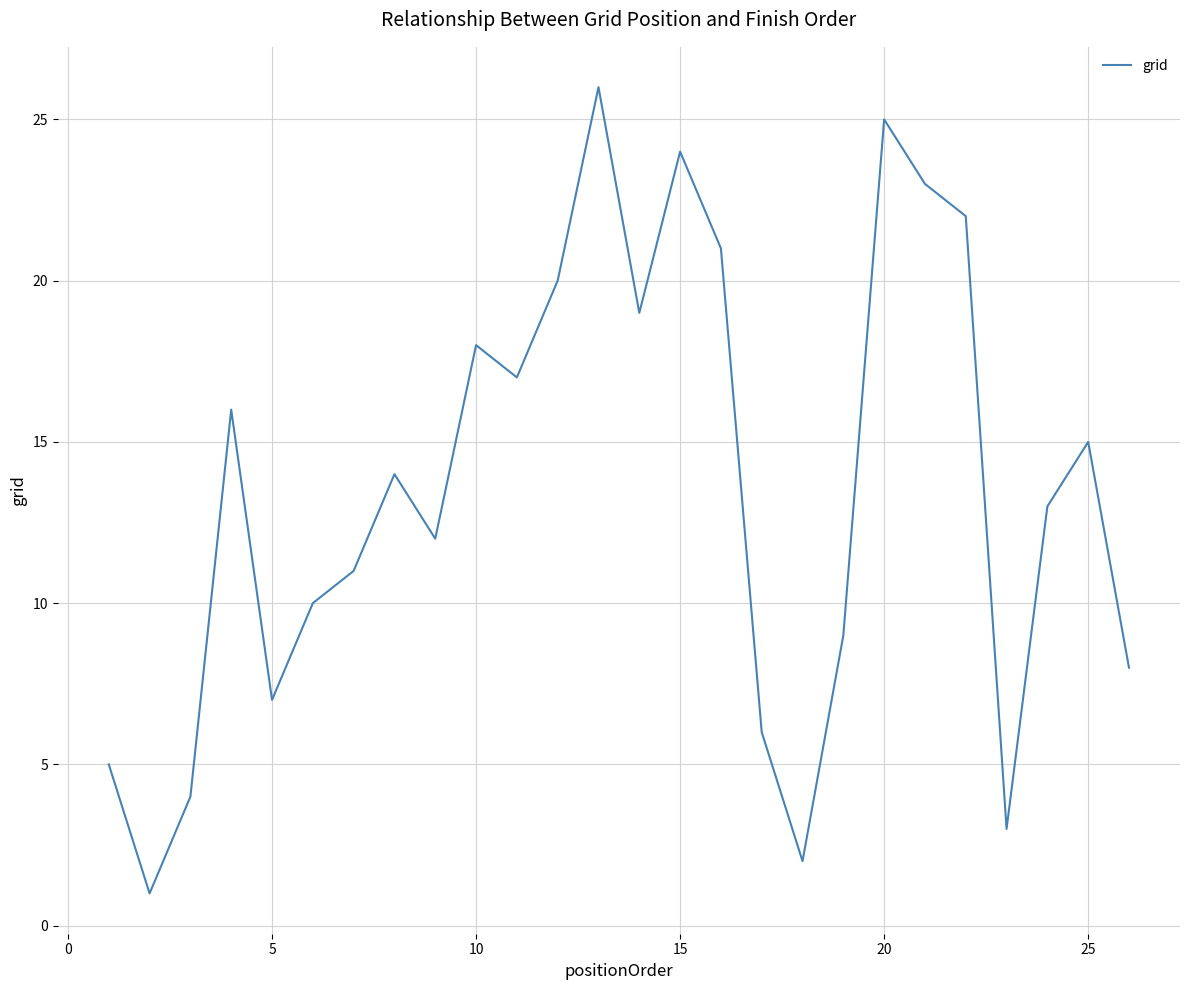

What is the difference between the maximum and minimum values?

25